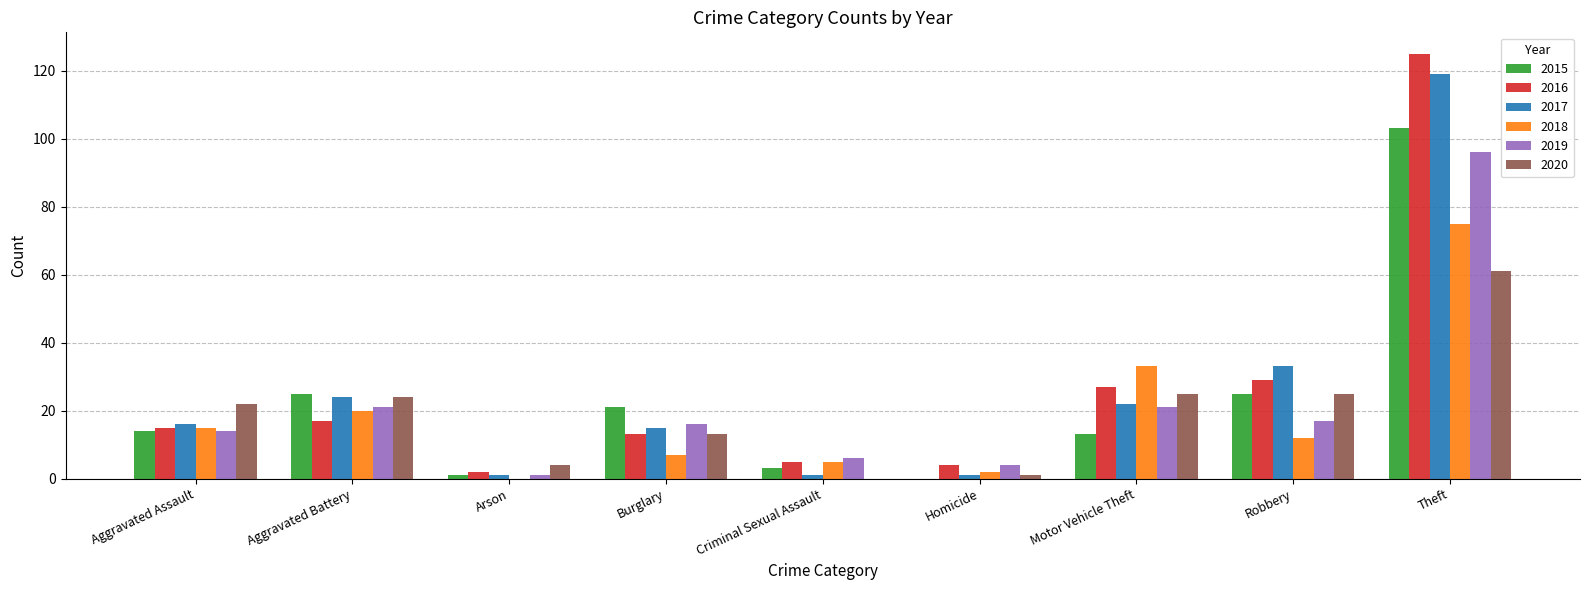

Which series has the widest spread of values?

2016